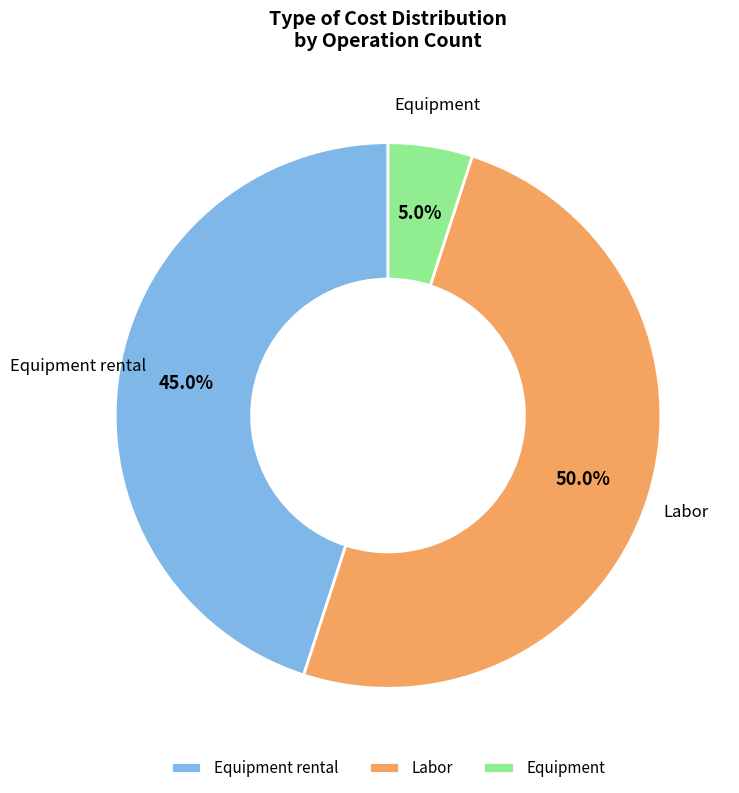

Do Labor and Equipment together represent more than half of the pie?

Yes